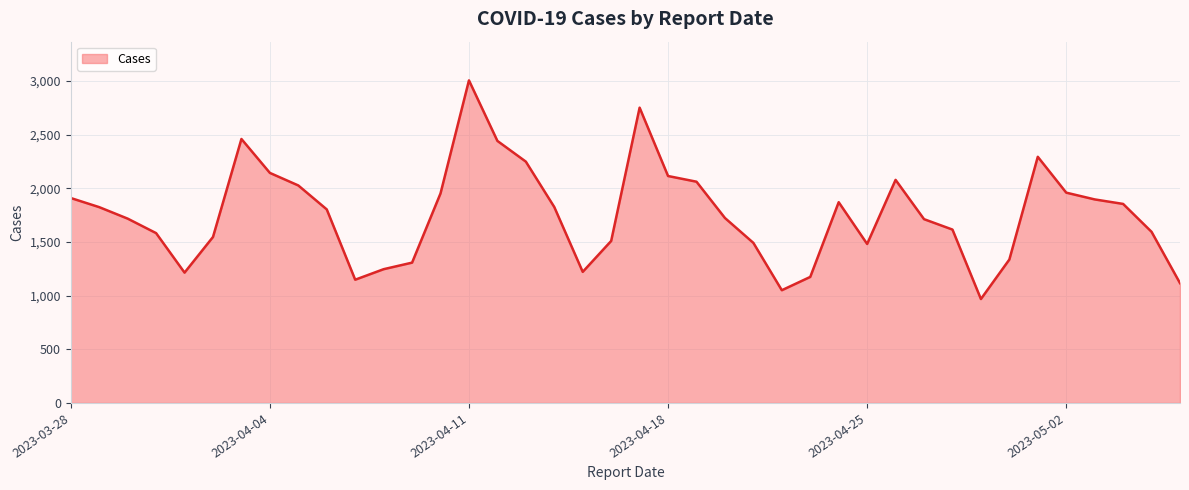

What is the maximum value shown in the chart?

3005